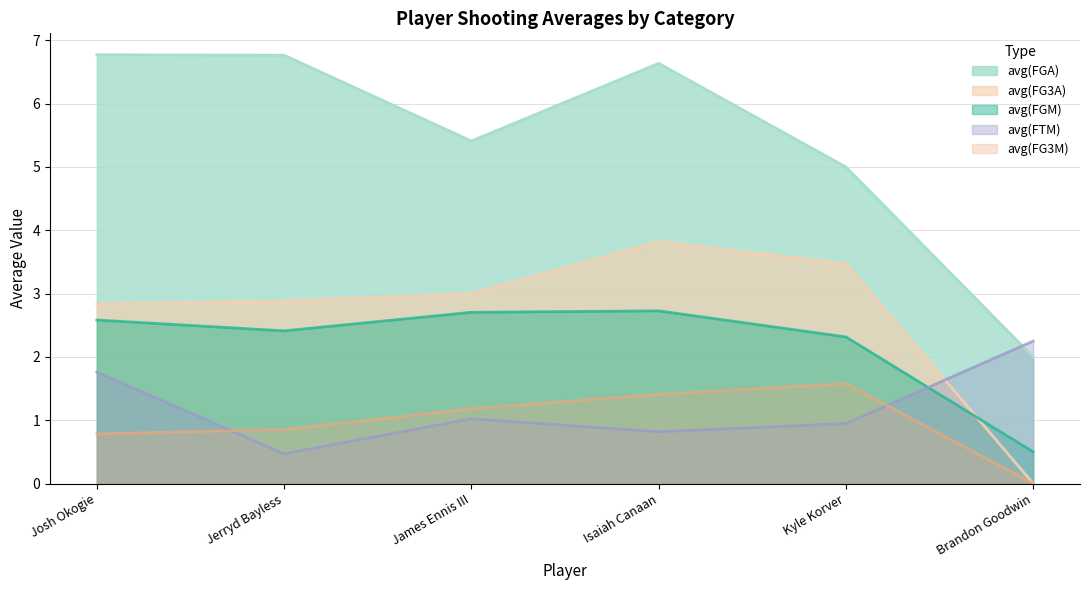

Is the value of avg(FG3M) at Jerryd Bayless greater than the value of avg(FG3A) at James Ennis III?

No